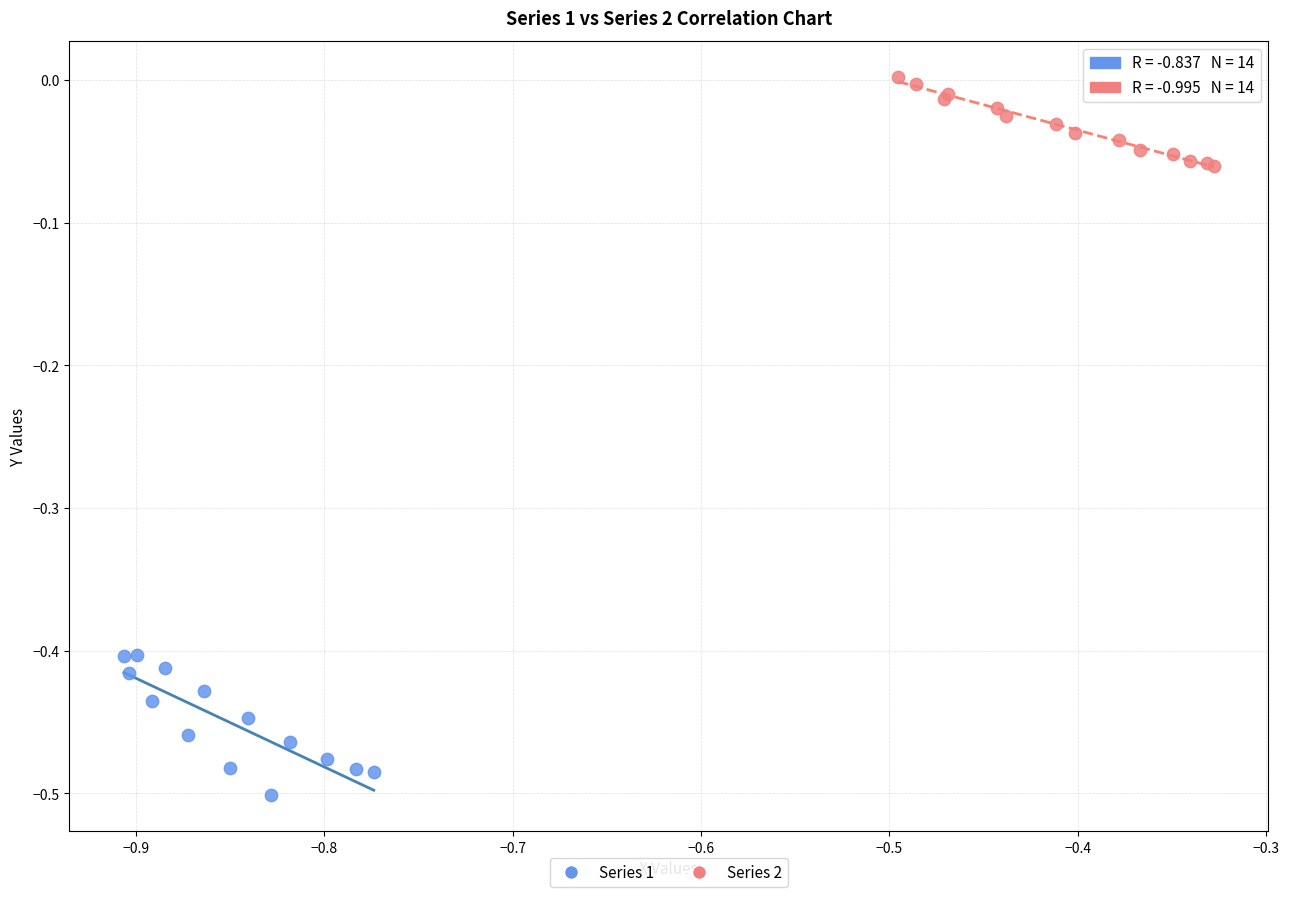

Which series has the widest spread of Y values?

Series 1